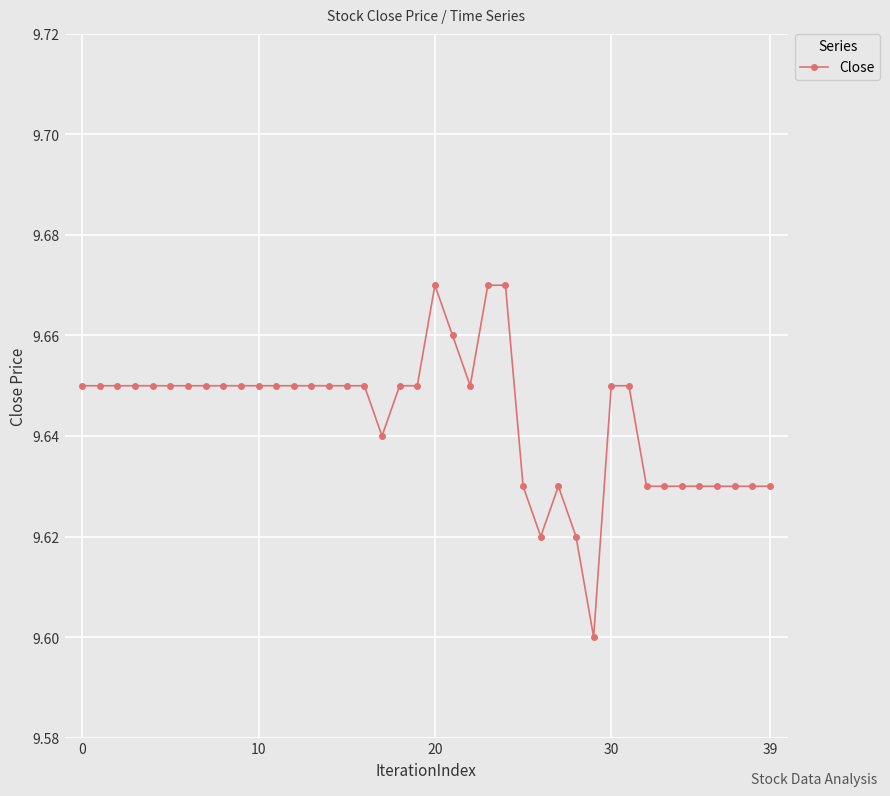

Does the chart have visible grid lines?

Yes